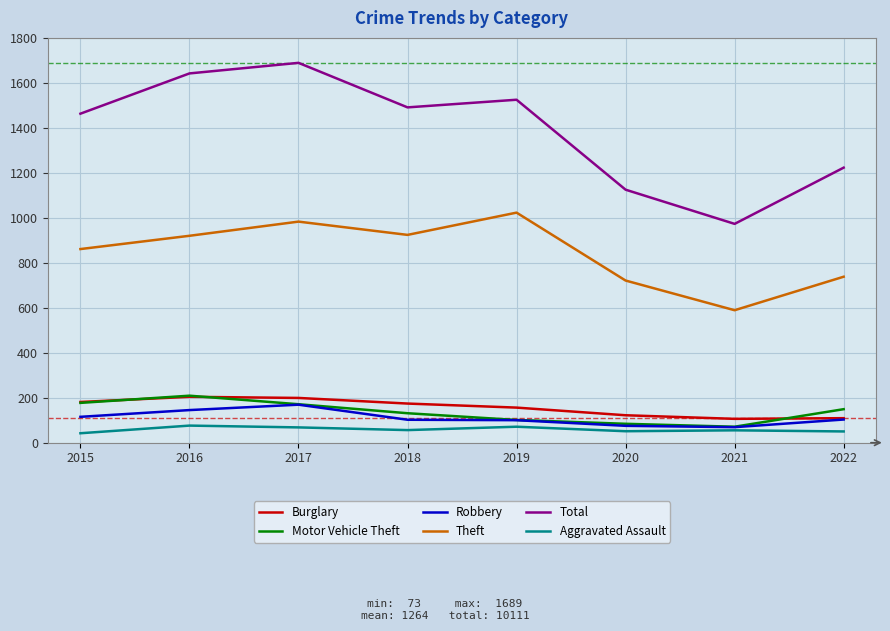

True or false: Burglary and Theft intersect in this chart.

False